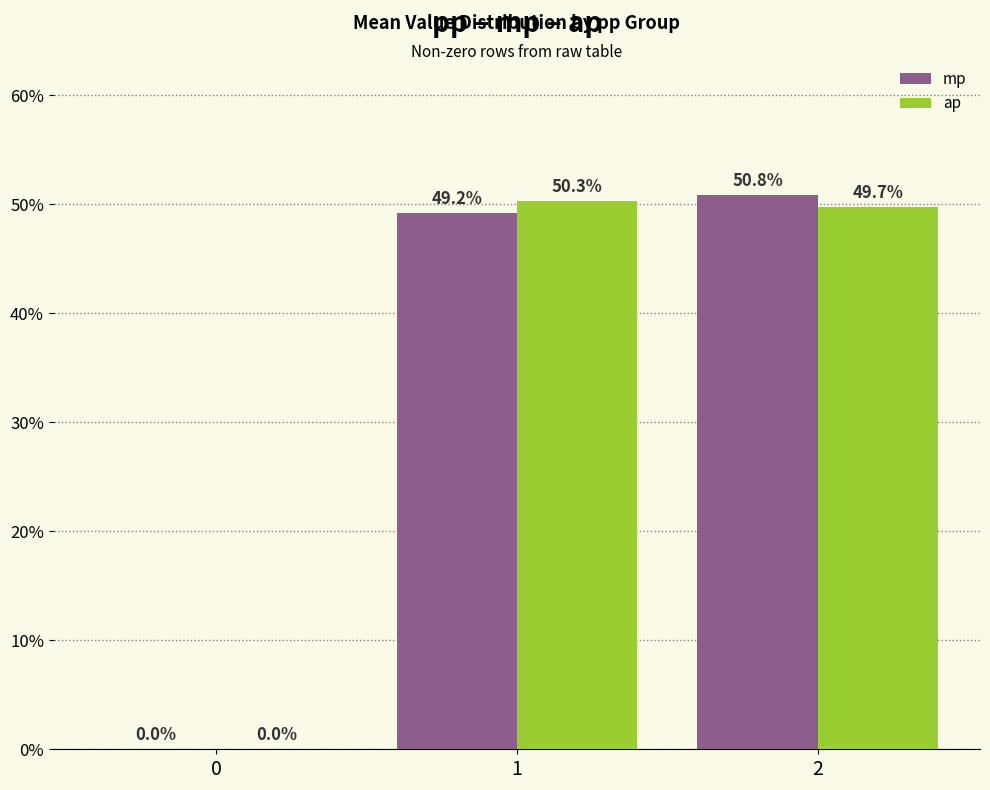

True or false: ap has a value of 49.7 at 2.

True